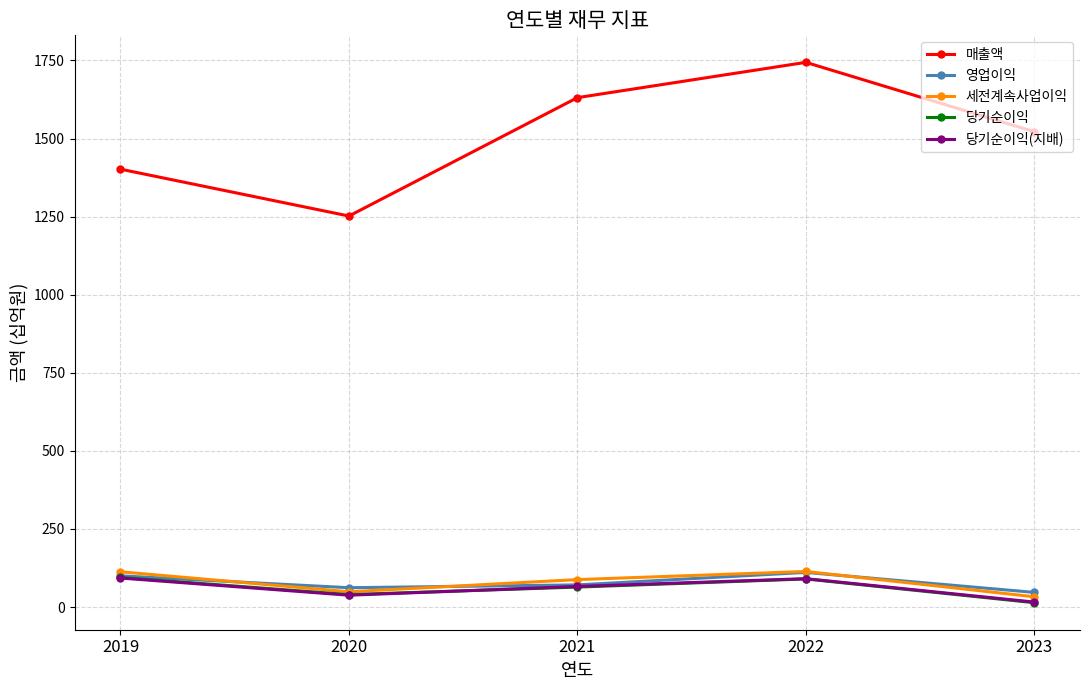

True or false: 매출액 and 당기순이익(지배) intersect in this chart.

False